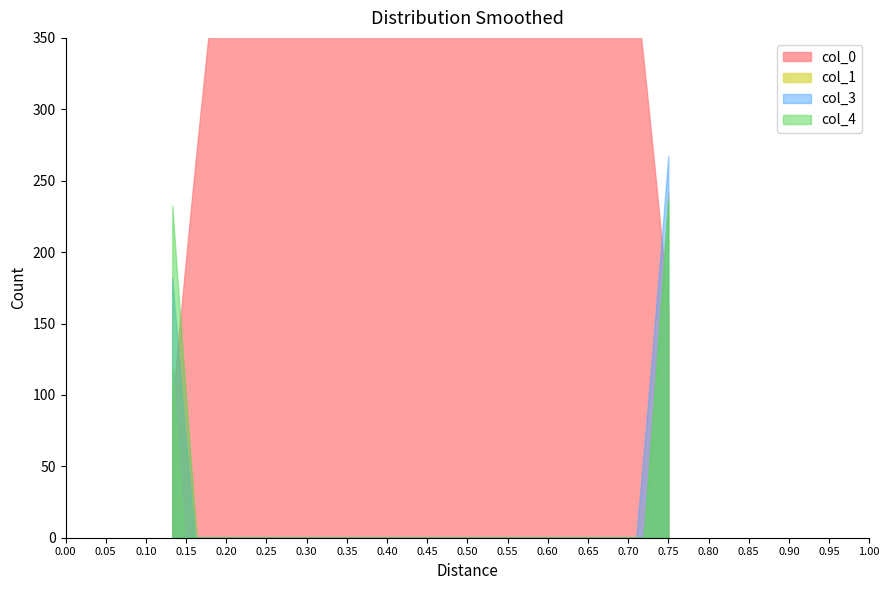

How many data points does each series have?

3